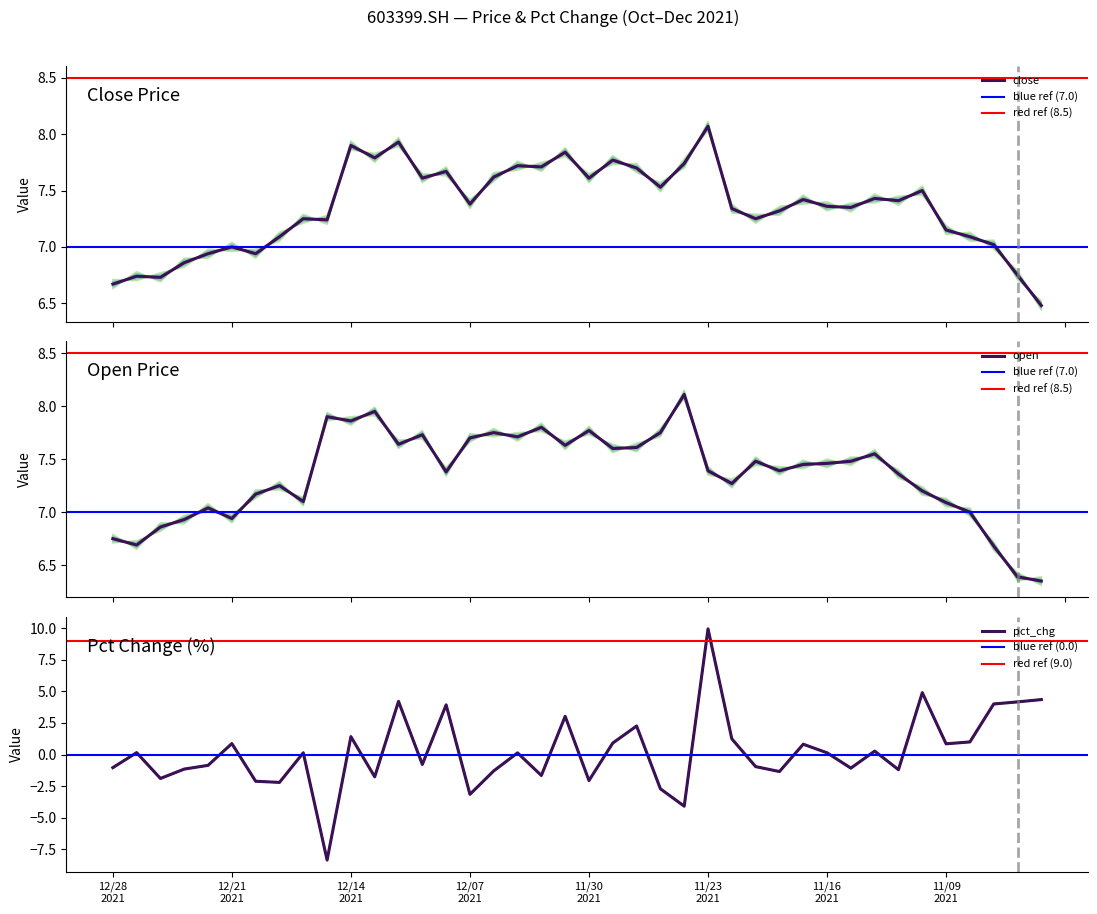

Between which two adjacent categories do pct_chg and close first intersect?

20211124 and 20211123